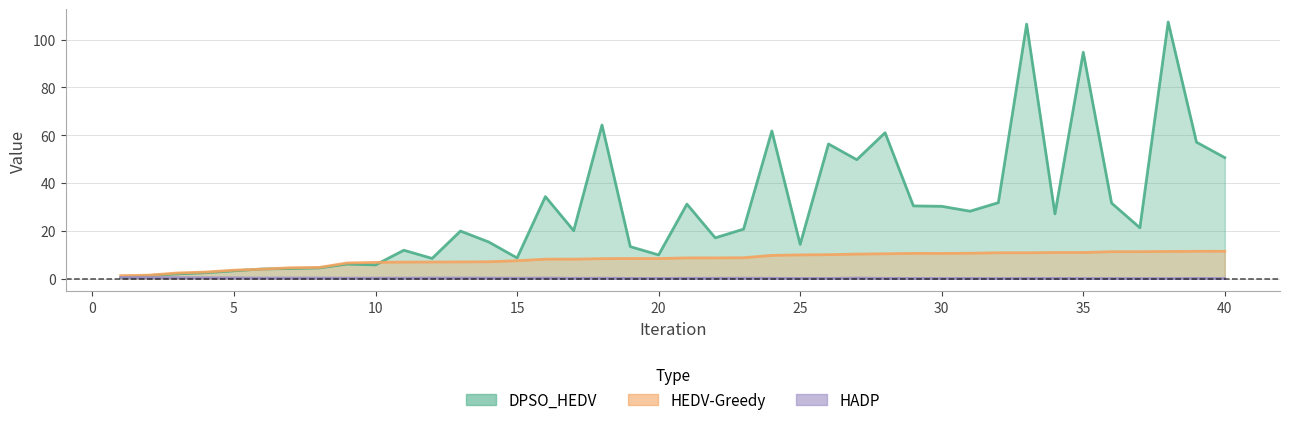

What is the value of the HEDV-Greedy point at the 36th from the left?

11.2